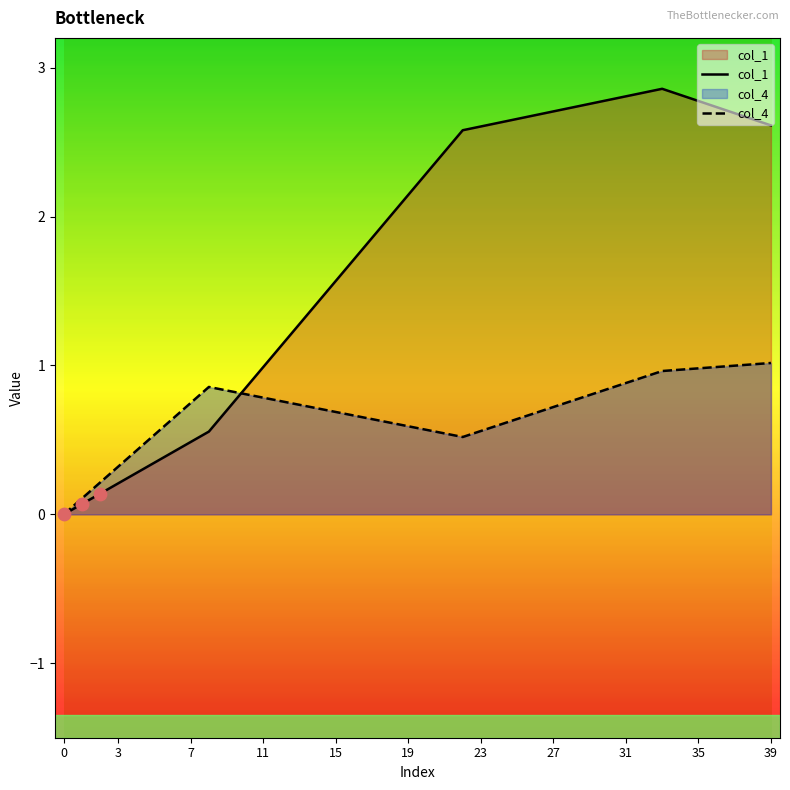

What are all the series names shown in the legend?

col_1, col_4